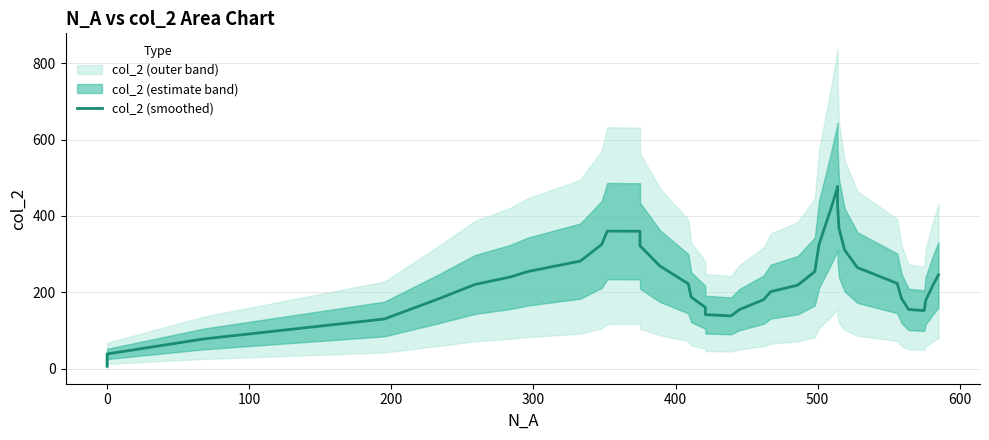

How many lines are shown in the chart?

1